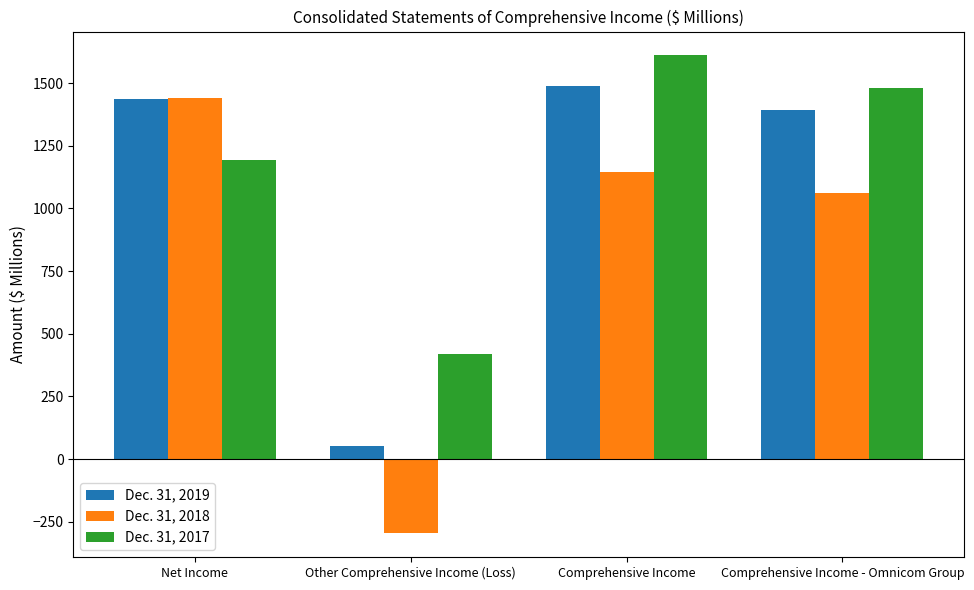

Rank the categories by Dec. 31, 2019 value from lowest to highest.

Other Comprehensive Income (Loss), Comprehensive Income - Omnicom Group, Net Income, Comprehensive Income